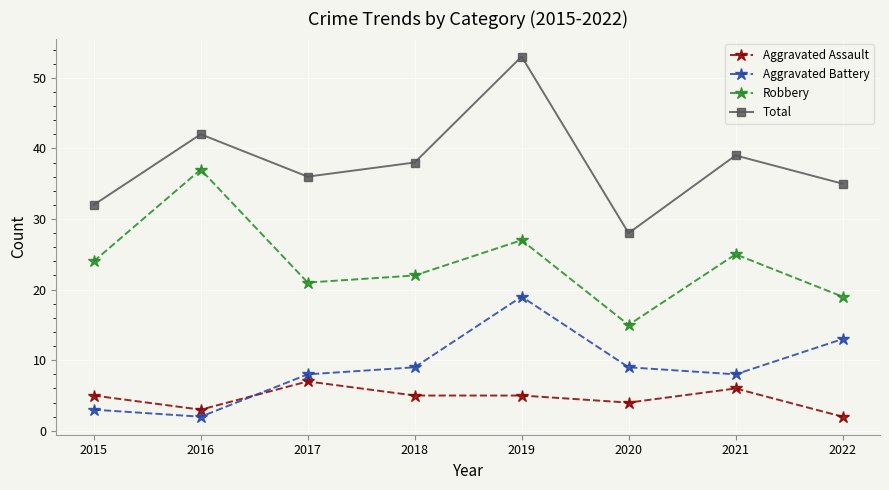

Reading left to right, extract all data points from this chart.

Aggravated Assault: 5	3	7	5	5	4	6	2
Aggravated Battery: 3	2	8	9	19	9	8	13
Robbery: 24	37	21	22	27	15	25	19
Total: 32	42	36	38	53	28	39	35